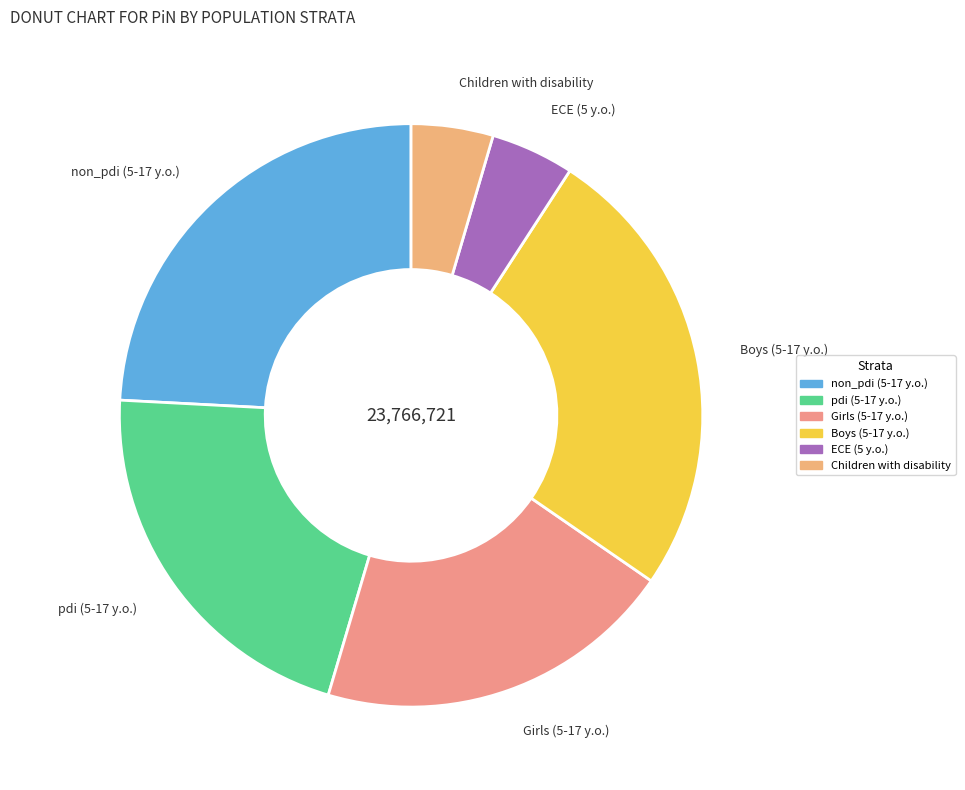

Which slice is the largest?

Boys (5-17 y.o.)